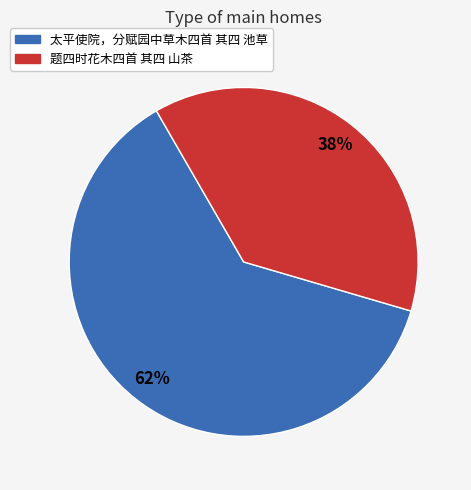

To the nearest percent, what is the difference between the largest and smallest slice percentages?

24%